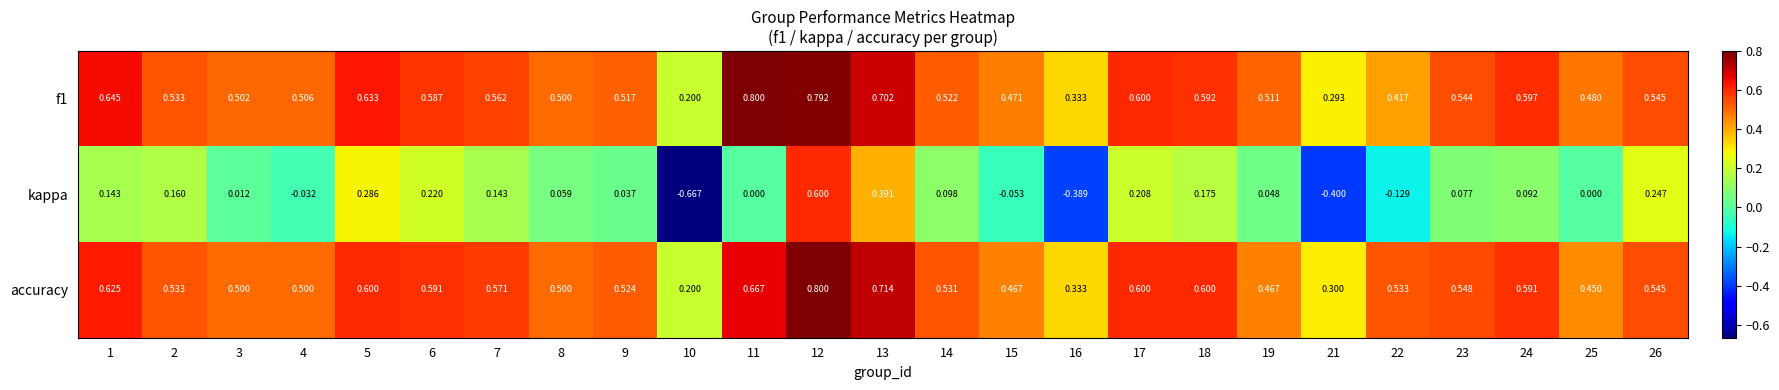

Between 12 and 21, which series saw the biggest shift?

kappa